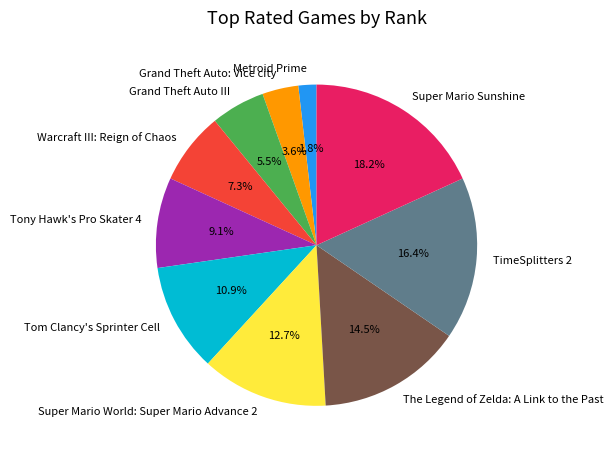

What is the ratio of the value at Super Mario World: Super Mario Advance 2 to the value at Grand Theft Auto III?

2.3